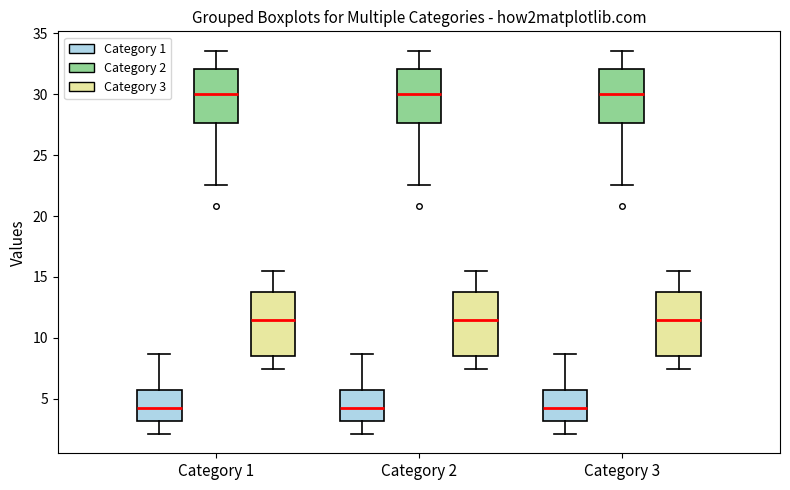

Reading left to right, read every box against the y-axis: the position of its median line, the range the box covers, and the ends of its whiskers. The values are not printed on the chart, so give them approximately, as read against the axis.

Category 1 (Category 1): median 4.0, box 3.0 to 5.5, whiskers 2.0 to 8.5
Category 1 (Category 2): median 30.0, box 27.5 to 32.0, whiskers 22.5 to 33.5
Category 1 (Category 3): median 11.5, box 8.5 to 13.5, whiskers 7.5 to 15.5
Category 2 (Category 1): median 4.0, box 3.0 to 5.5, whiskers 2.0 to 8.5
Category 2 (Category 2): median 30.0, box 27.5 to 32.0, whiskers 22.5 to 33.5
Category 2 (Category 3): median 11.5, box 8.5 to 13.5, whiskers 7.5 to 15.5
Category 3 (Category 1): median 4.0, box 3.0 to 5.5, whiskers 2.0 to 8.5
Category 3 (Category 2): median 30.0, box 27.5 to 32.0, whiskers 22.5 to 33.5
Category 3 (Category 3): median 11.5, box 8.5 to 13.5, whiskers 7.5 to 15.5